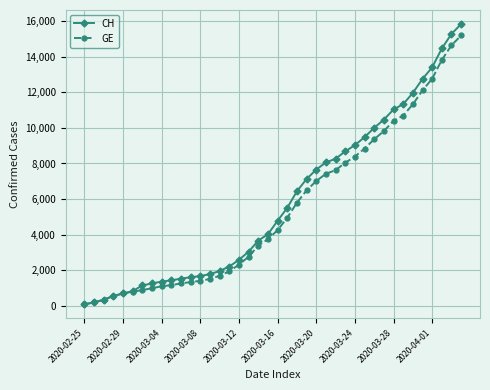

Which series has the widest spread of values?

CH